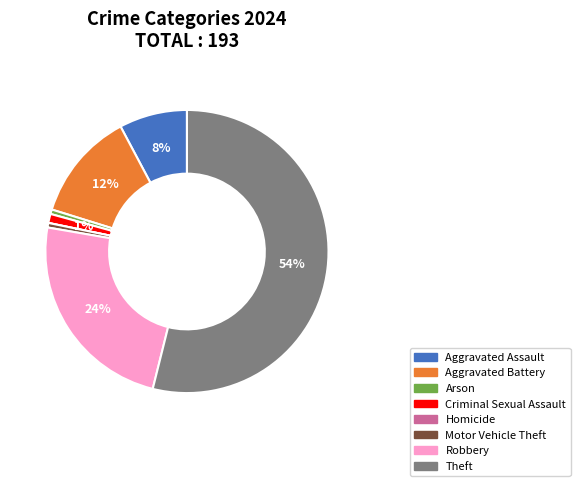

Do Motor Vehicle Theft and Aggravated Battery together represent more than half of the pie?

No